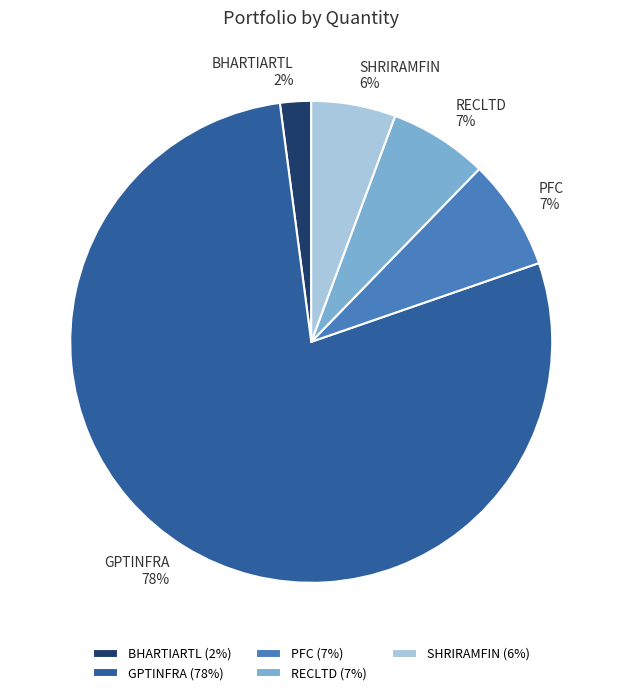

Is it true that BHARTIARTL is 2% of the pie?

True